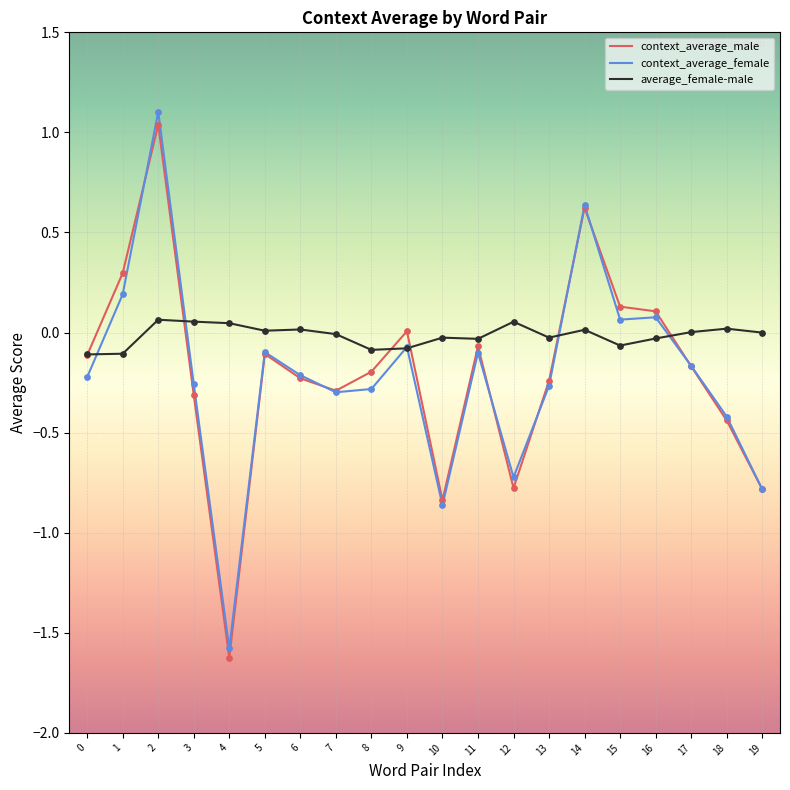

Which series has the widest spread of values?

context_average_female